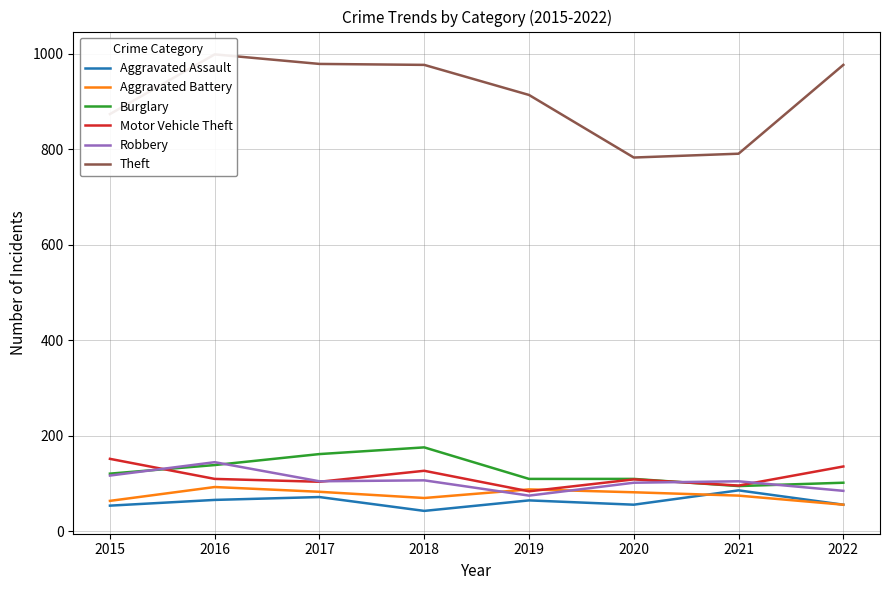

Reading right to left, transcribe all the data shown in this chart.

Aggravated Assault: 2022=56	2021=86	2020=56	2019=65	2018=43	2017=72	2016=66	2015=54
Aggravated Battery: 2022=56	2021=75	2020=82	2019=88	2018=70	2017=83	2016=93	2015=64
Burglary: 2022=102	2021=95	2020=110	2019=110	2018=176	2017=162	2016=139	2015=121
Motor Vehicle Theft: 2022=136	2021=96	2020=109	2019=84	2018=127	2017=104	2016=110	2015=152
Robbery: 2022=85	2021=105	2020=102	2019=75	2018=107	2017=105	2016=145	2015=117
Theft: 2022=977	2021=791	2020=783	2019=914	2018=977	2017=979	2016=999	2015=874